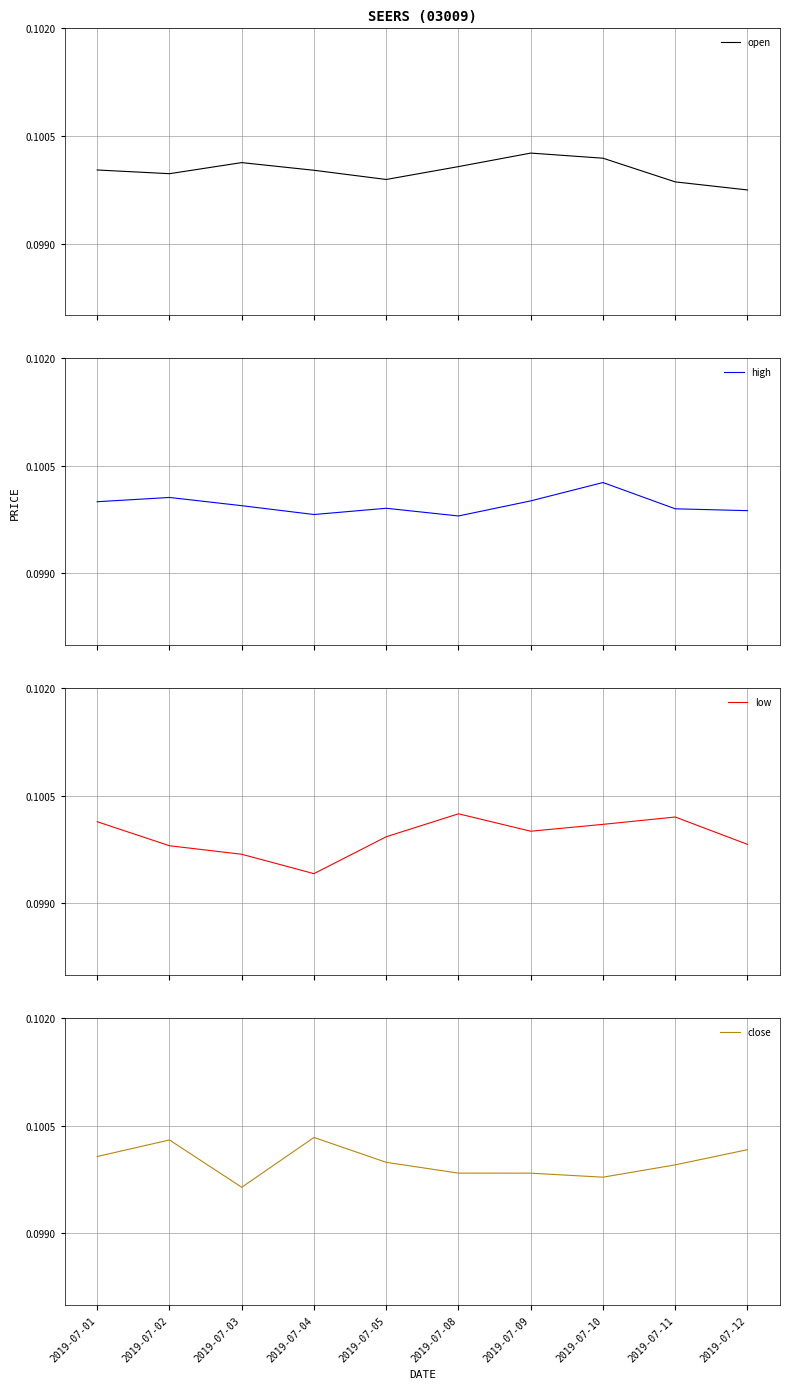

True or false: high has a value of 0.2 at 2019-07-12.

False